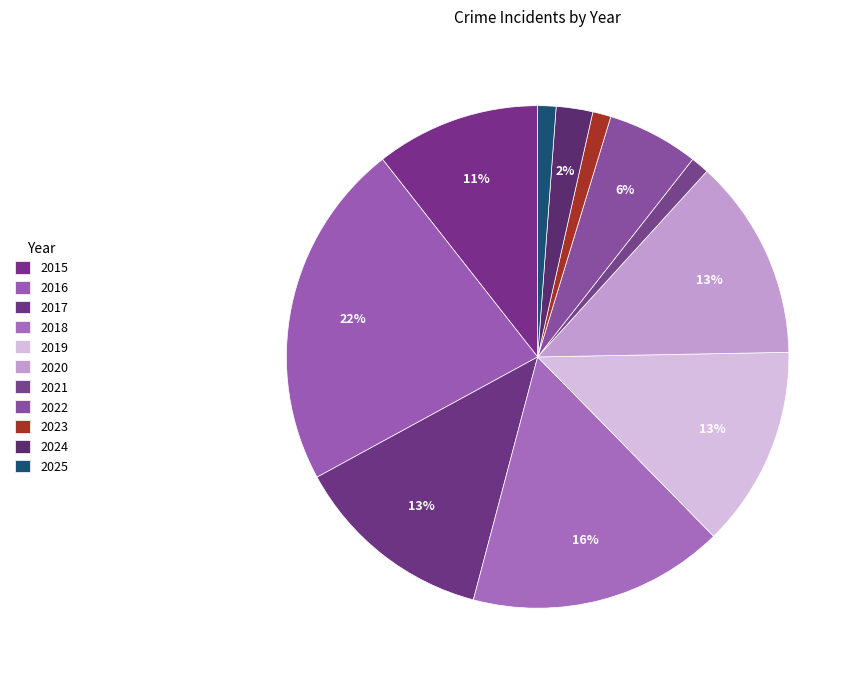

To the nearest percent, what portion does 2016 represent?

22%